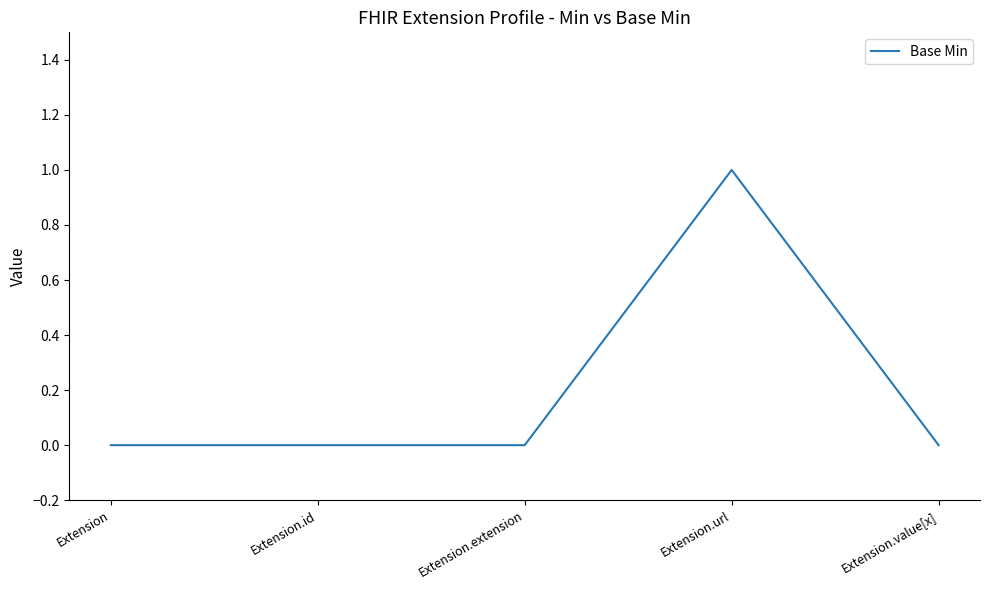

What is the change in value from Extension.id to Extension.url?

+1